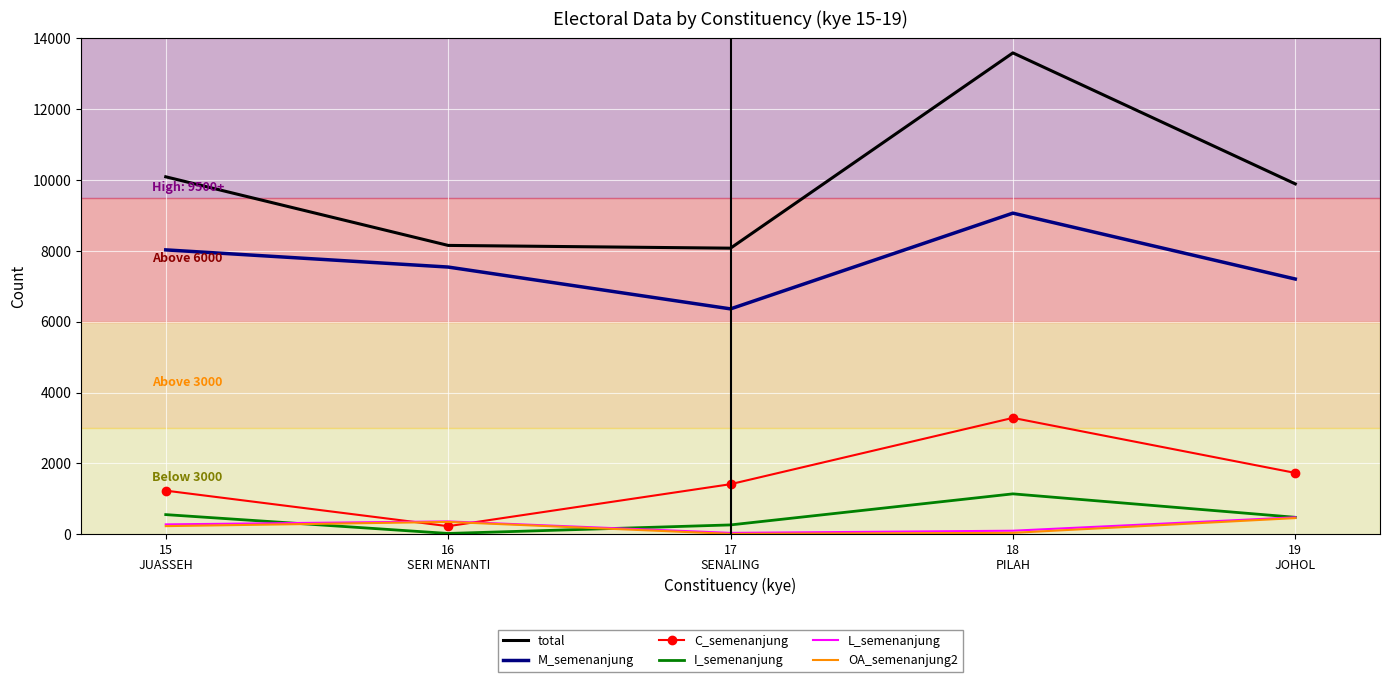

How many values in the C_semenanjung series are below 1413?

2